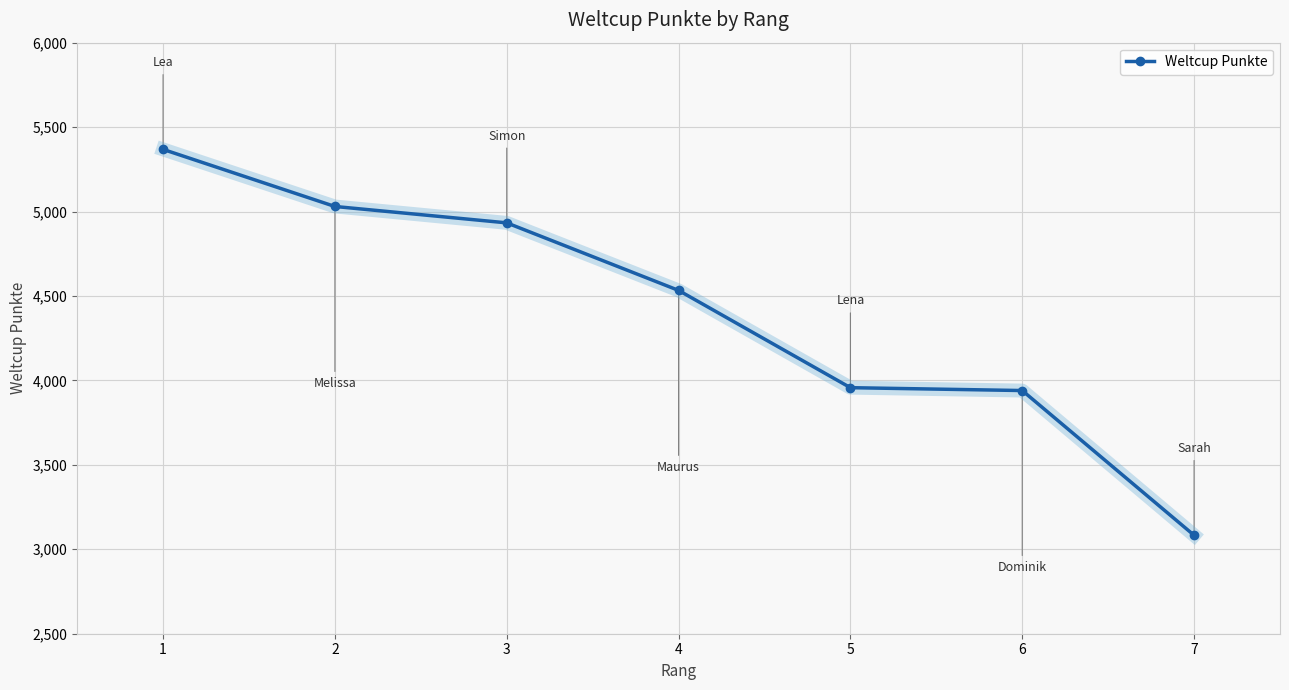

True or false: there are more than 2 points higher than both neighbors.

False